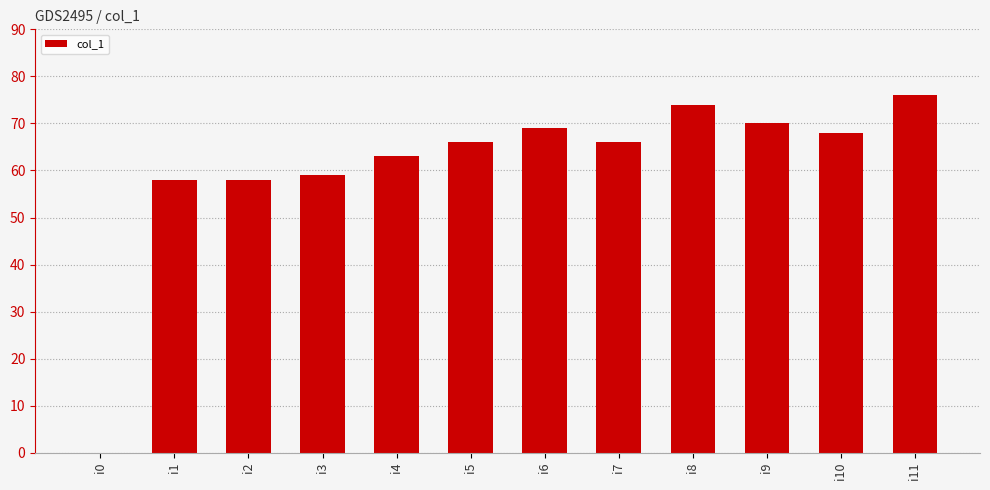

The chart shows a value of 12 at i3. True or false?

False